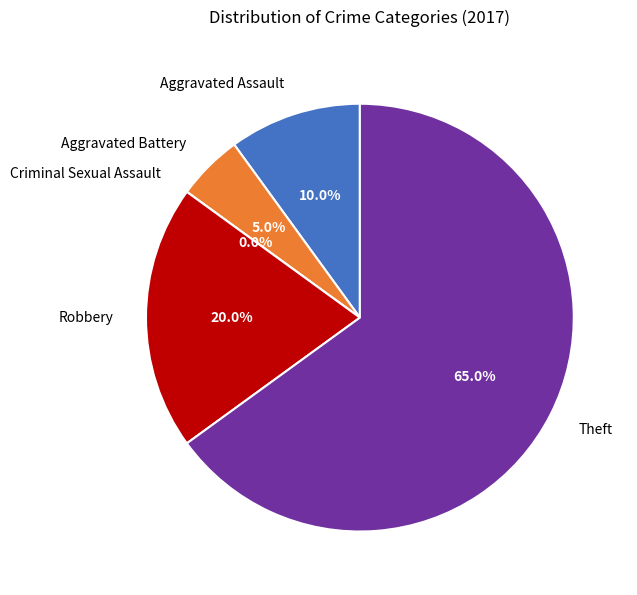

To the nearest percent, what percentage of the pie is Aggravated Assault?

10%